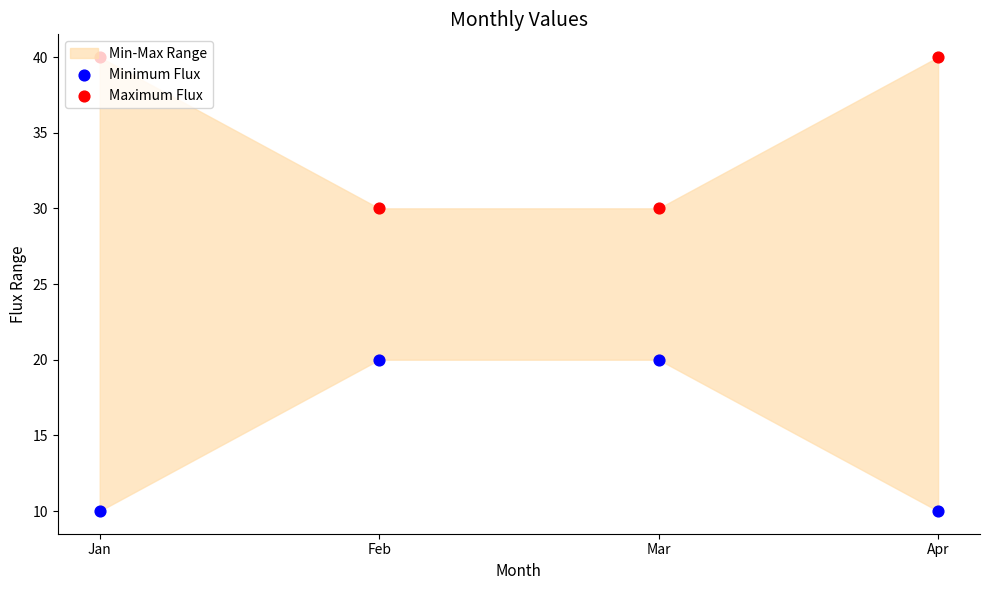

Is the value of Minimum Flux at Jan greater than the value of Maximum Flux at Apr?

No